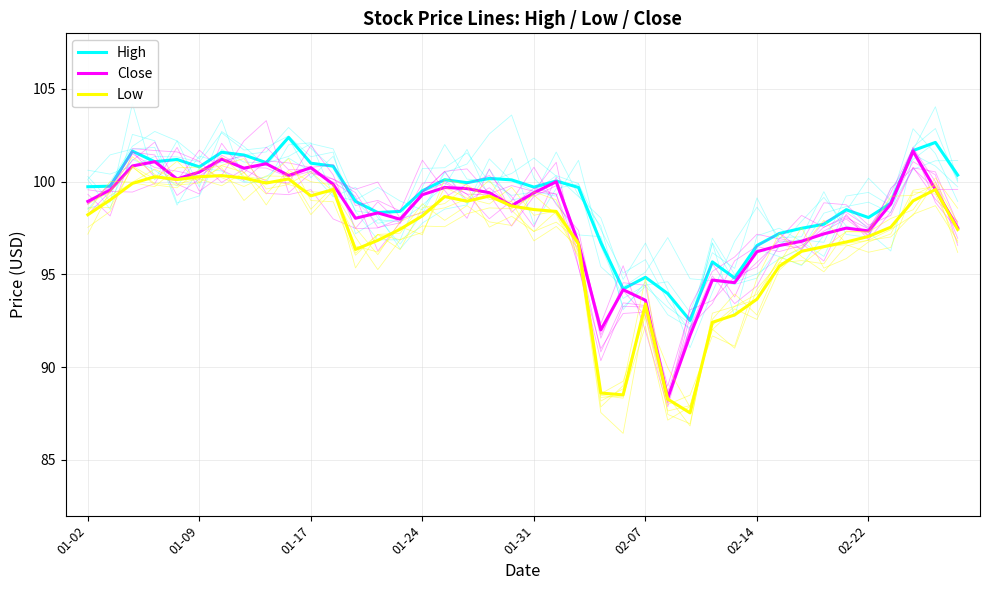

What are all the series names shown in the legend?

High, Close, Low